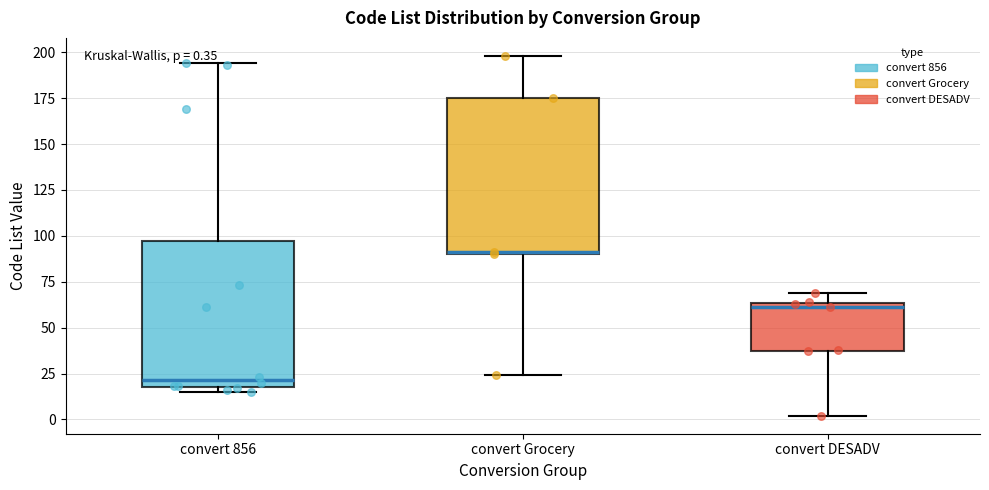

Comparing the boxes themselves (not the whiskers), which one is the tallest?

convert Grocery